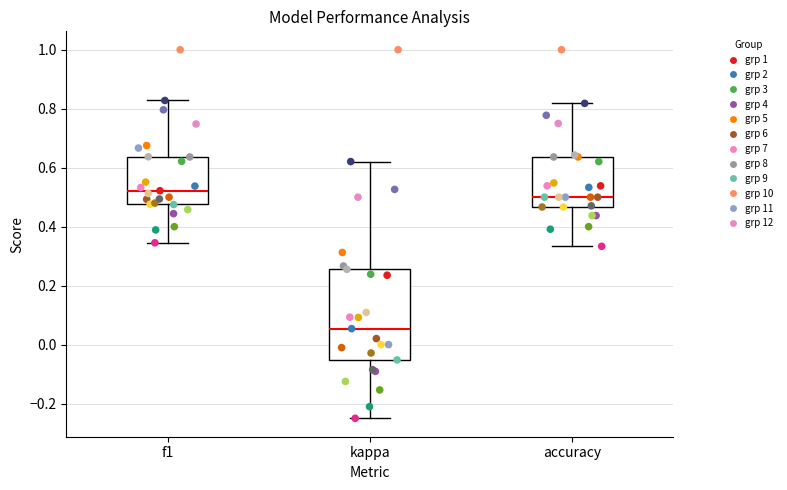

Which box's median line is the highest?

f1